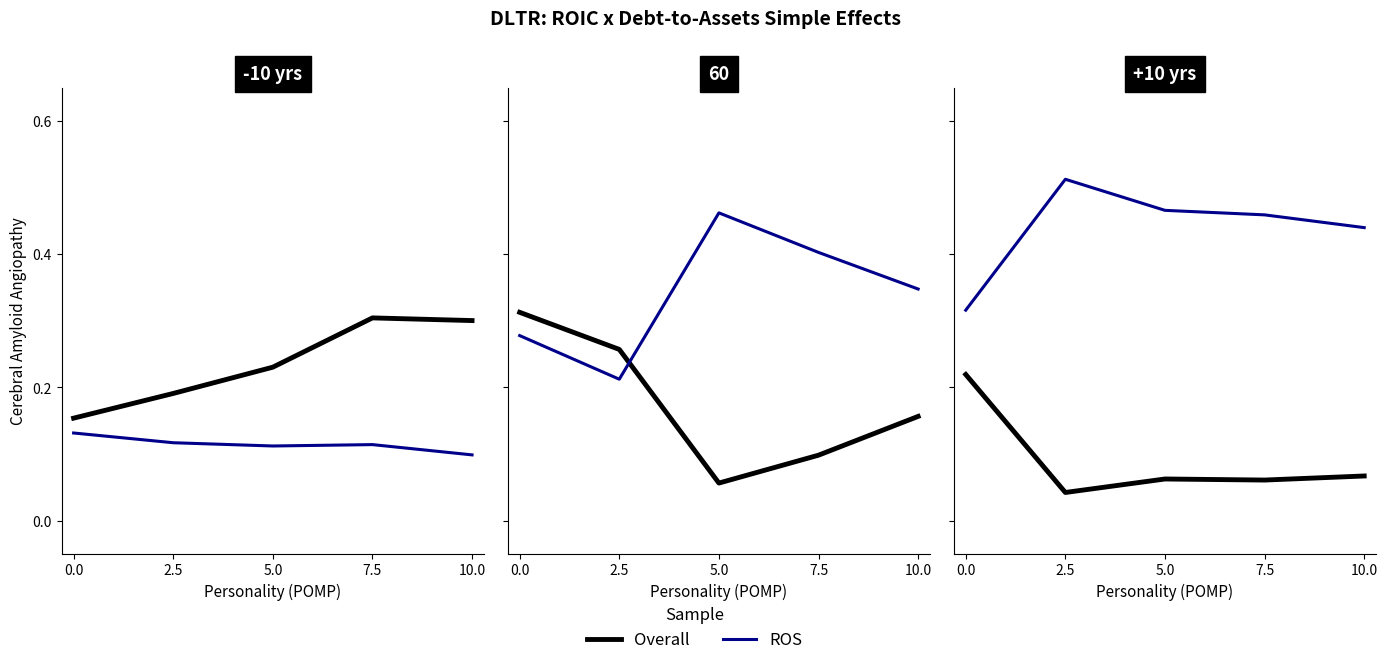

What is the sum of the ROS values at 2.5 and 5.0?

1.0